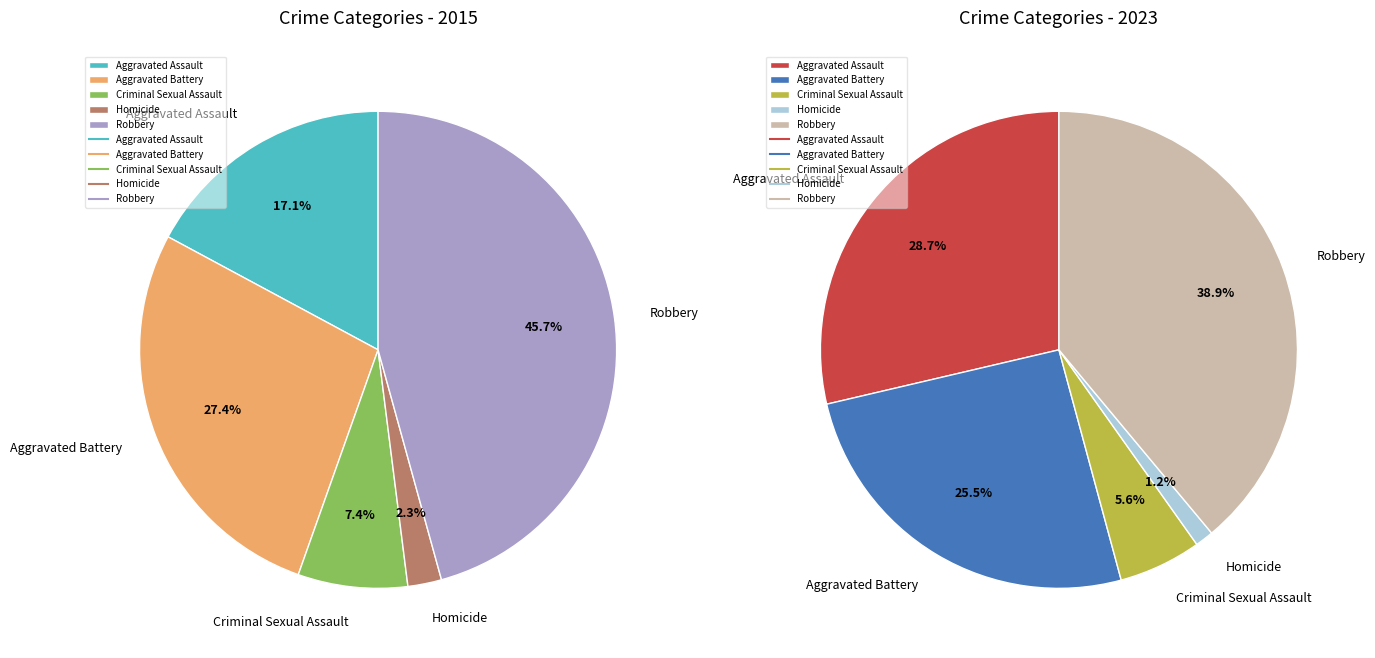

To the nearest percent, what is the difference between the largest and smallest slice percentages?

43%